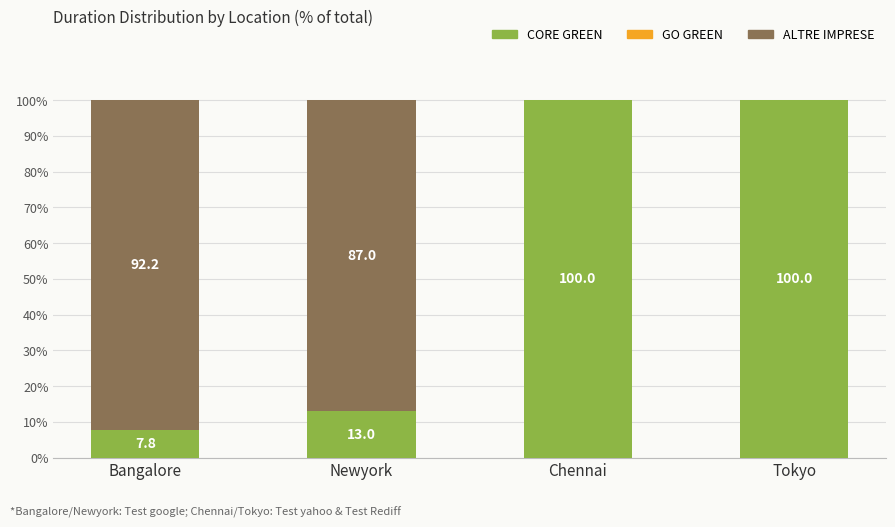

What is the sum of the CORE GREEN values at Chennai and Newyork?

113.0